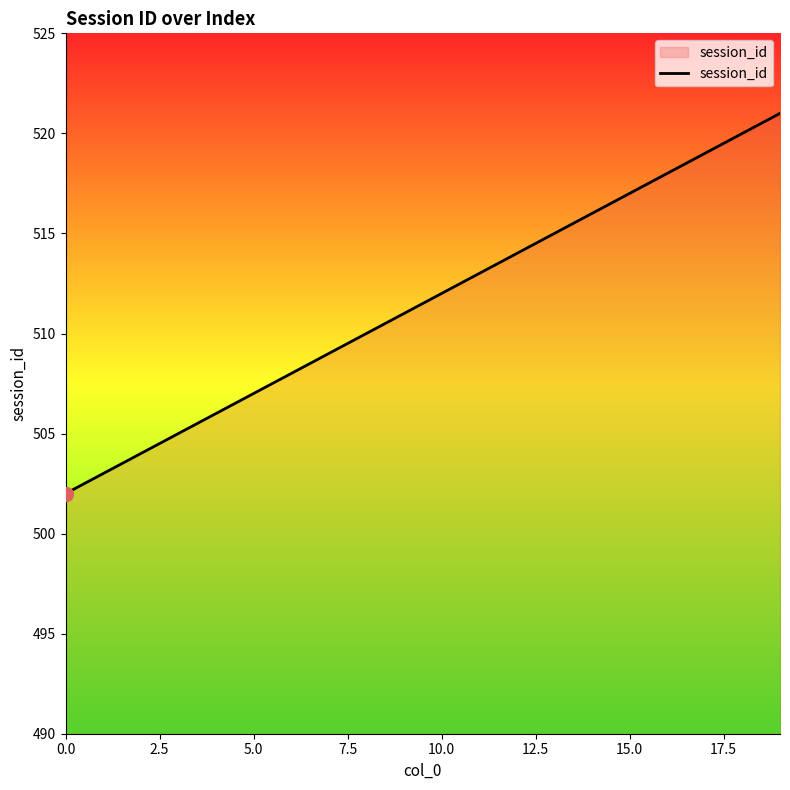

What is the greatest value displayed?

521